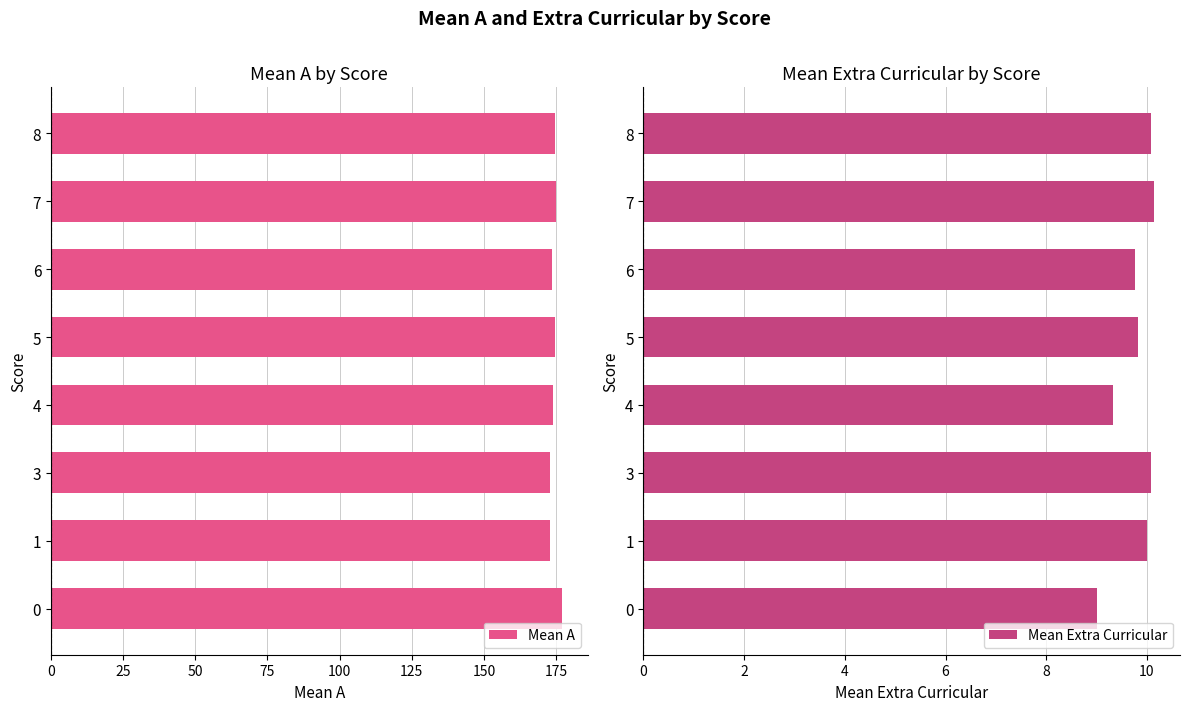

Which series has the largest total across all categories?

Mean A